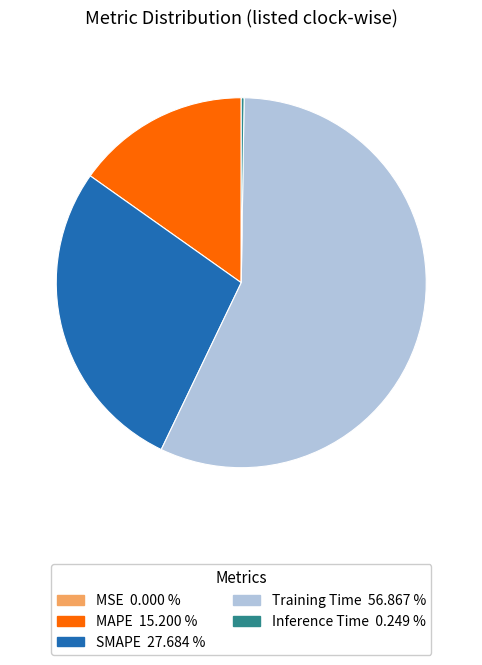

Which category has the biggest portion of the pie?

Training Time